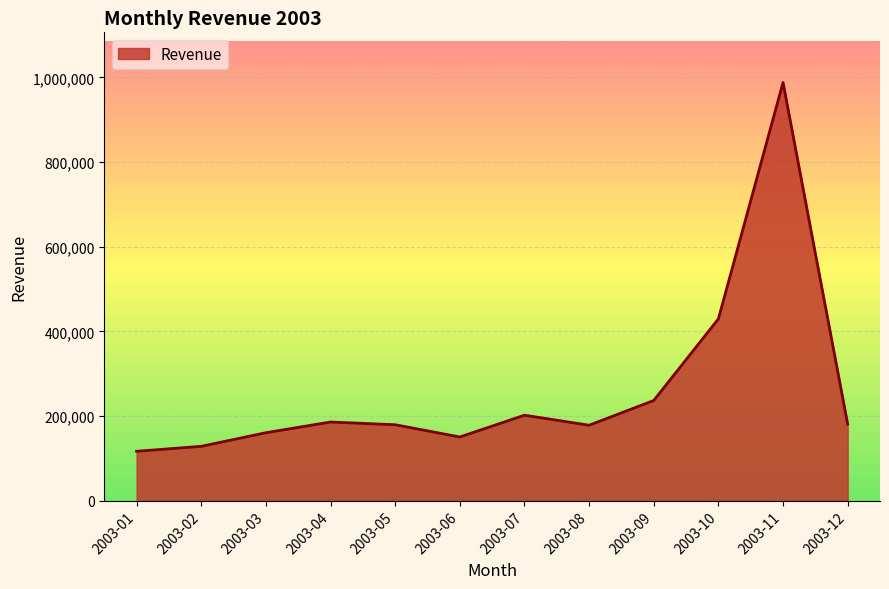

How many lines are shown in the chart?

1